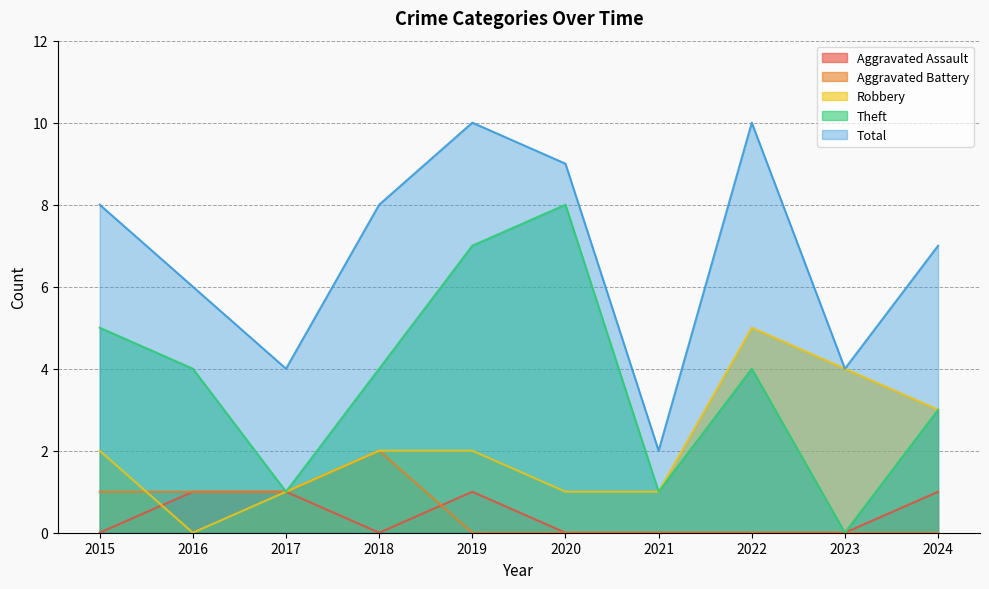

Between 2021 and 2024, which series saw the biggest shift?

Total